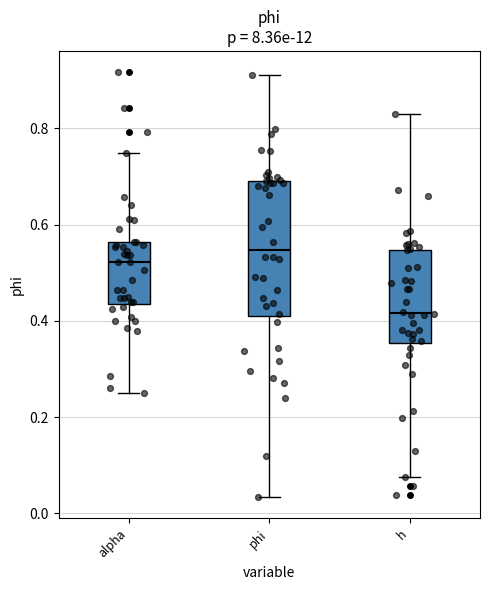

Reading left to right, transcribe this box plot: for each box, give where its median line is, the range the box spans, and where its two whiskers end, as read against the y-axis. The values are not printed on the chart, so give them approximately, as read against the axis.

alpha: median 0.52, box 0.44 to 0.56, whiskers 0.26 to 0.74
phi: median 0.54, box 0.42 to 0.70, whiskers 0.04 to 0.92
h: median 0.42, box 0.36 to 0.54, whiskers 0.08 to 0.84